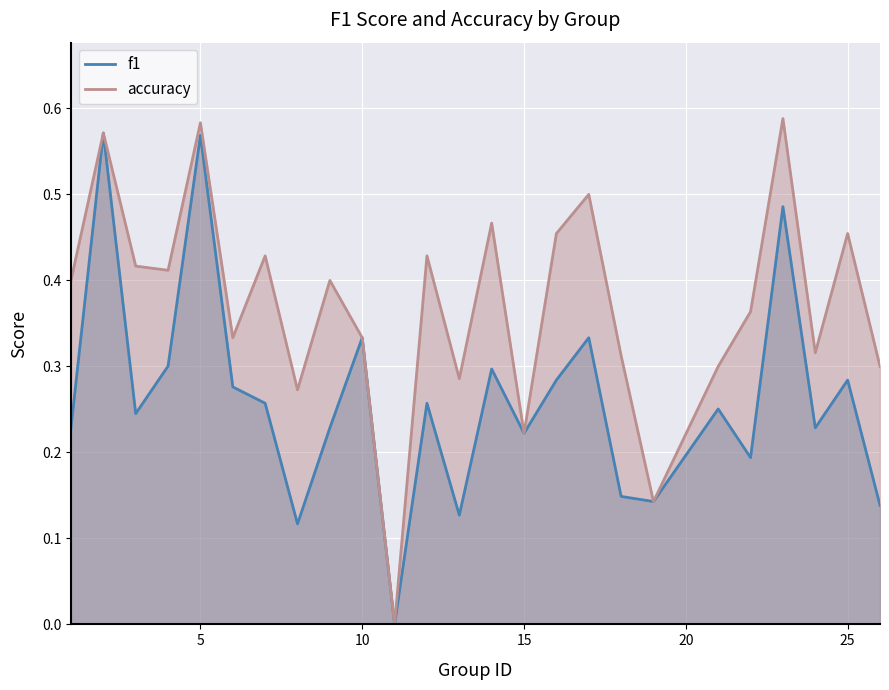

At 6, list the series in order from largest to smallest.

accuracy, f1